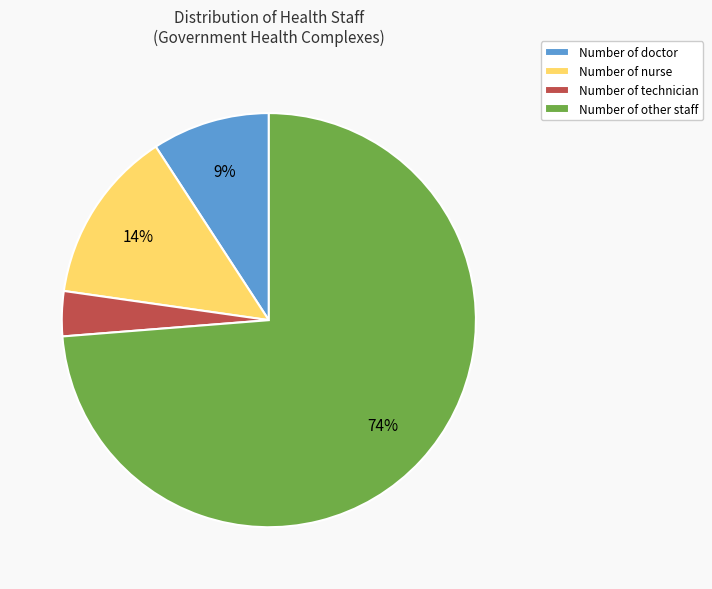

How many slices are in this pie chart?

4